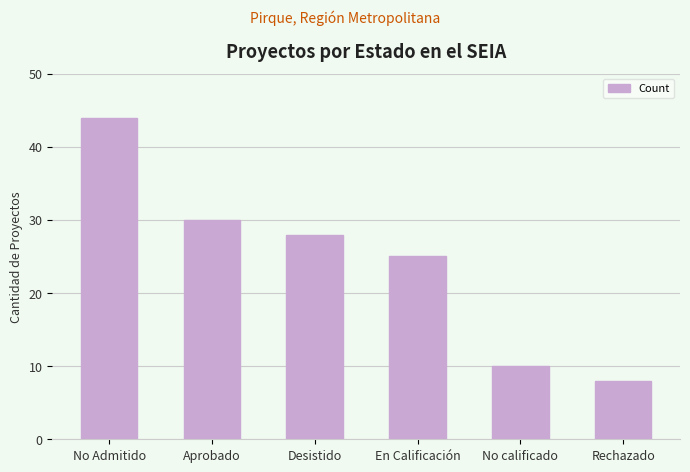

Approximately how many times larger is the value at Aprobado compared to En Calificación?

1.2